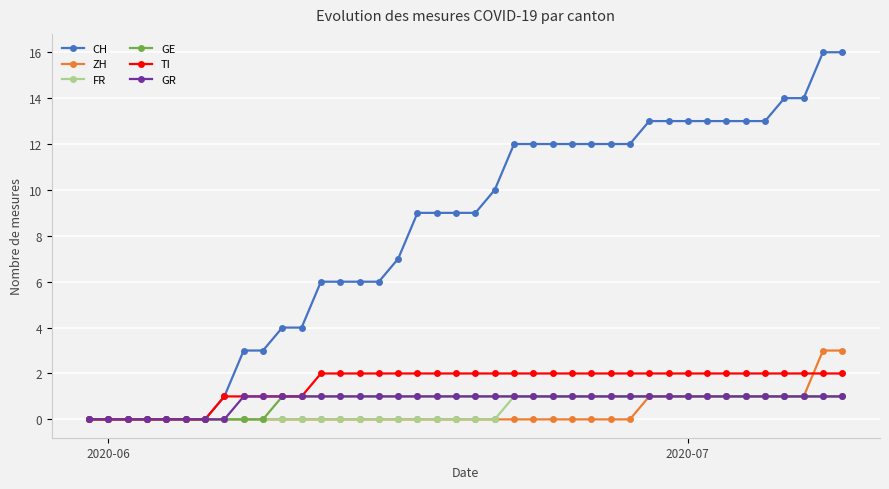

What is the highest value of the ZH series?

3